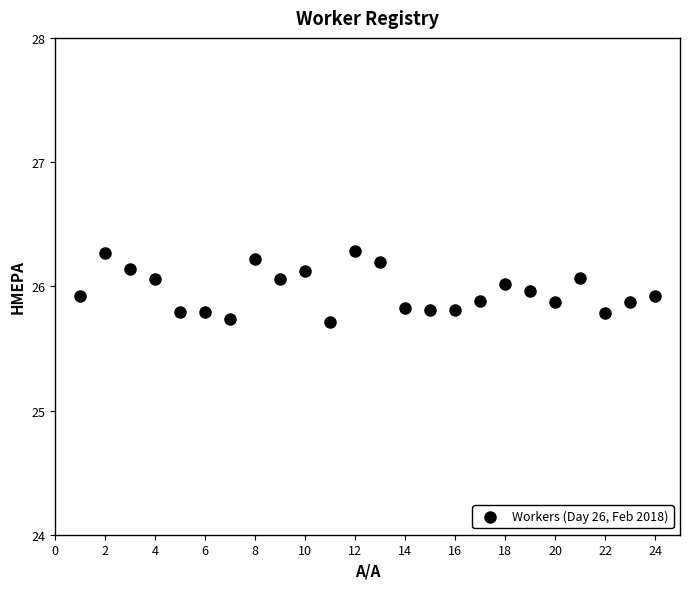

What is the range of Y values (max minus min)?

0.6